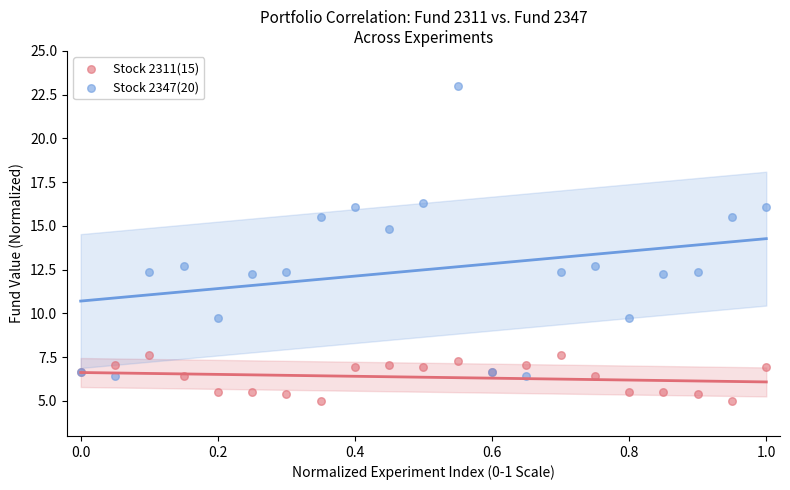

What is the X range (max minus min) for the scatter plot?

1.0